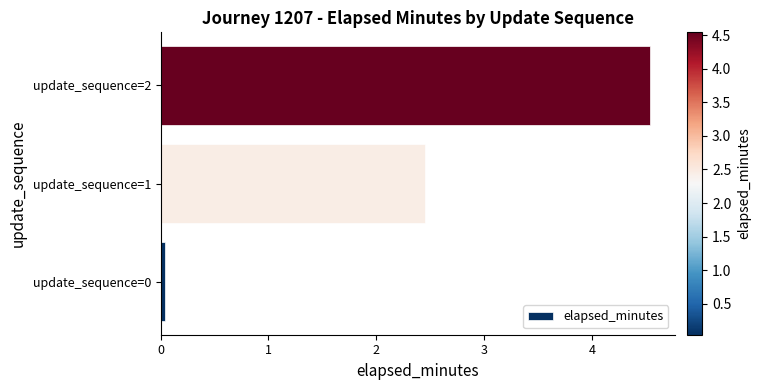

How many data points does each series have?

3